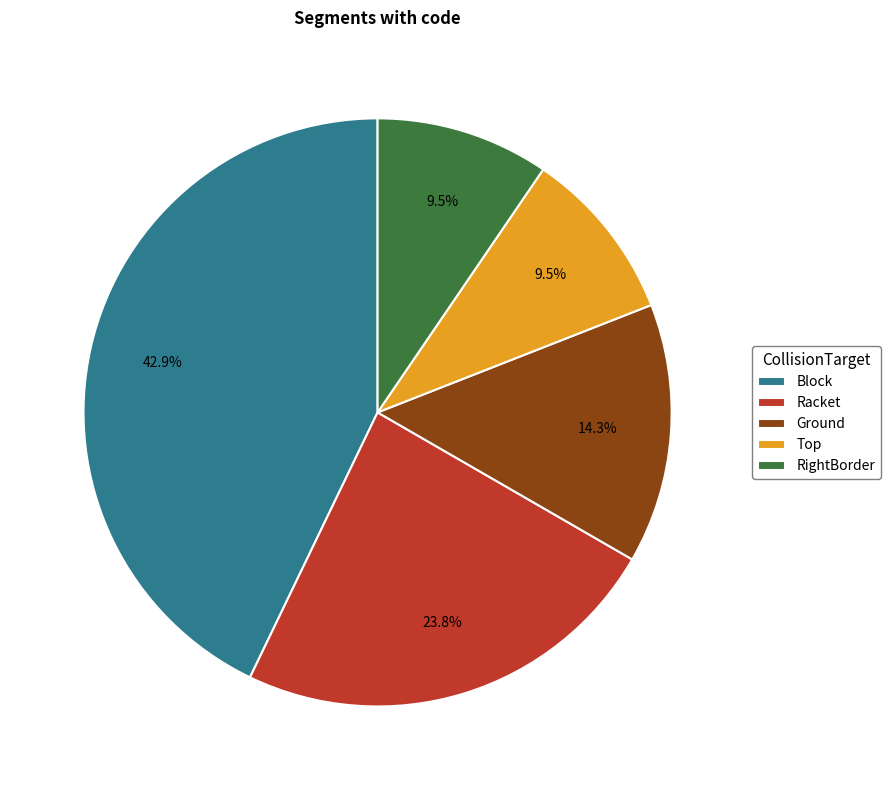

To the nearest percent, what is the average slice percentage?

20%